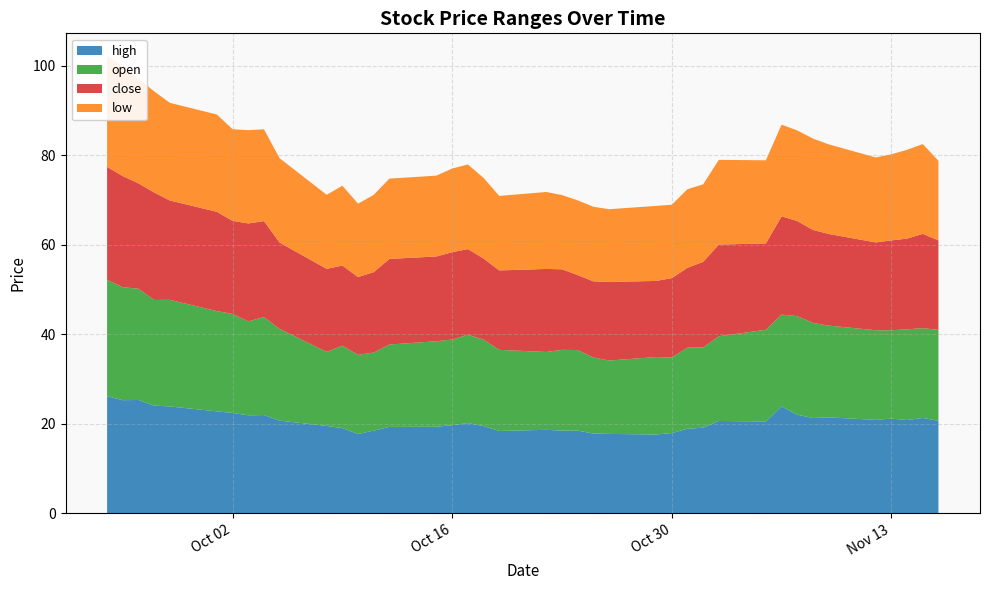

Reading left to right, transcribe all the data shown in this chart.

high: 0=20.7	1=21.3	2=20.9	3=21.2	4=20.9	5=21.5	6=21.3	7=22.0	8=23.9	9=20.5	10=20.7	11=19.2	12=18.9	13=18.0	14=17.6	15=17.8	16=17.9	17=18.5	18=18.5	19=18.7	20=18.4	21=19.5	22=20.2	23=19.7	24=19.4	25=19.3	26=18.5	27=17.8	28=19.1	29=19.5	30=20.7	31=22.0	32=21.9	33=22.5	34=22.8	35=23.9	36=24.1	37=25.4	38=25.3	39=26.2
low: 0=17.8	1=20.1	2=19.9	3=19.2	4=19.0	5=20.0	6=20.4	7=20.2	8=20.5	9=18.6	10=18.9	11=17.3	12=17.6	13=16.4	14=16.8	15=16.2	16=16.7	17=16.7	18=16.6	19=17.2	20=16.6	21=18.0	22=18.9	23=18.7	24=18.1	25=18.0	26=17.3	27=16.4	28=17.9	29=16.5	30=18.9	31=20.5	32=20.9	33=20.5	34=21.8	35=21.8	36=22.6	37=23.4	38=24.7	39=24.7
open: 0=20.3	1=20.1	2=20.3	3=19.7	4=20.0	5=20.5	6=21.2	7=22.0	8=20.5	9=20.5	10=18.9	11=17.9	12=18.1	13=16.9	14=17.3	15=16.4	16=17.0	17=18.0	18=18.0	19=17.4	20=18.1	21=19.3	22=19.8	23=19.1	24=19.1	25=18.4	26=17.5	27=17.7	28=18.4	29=16.5	30=20.5	31=21.9	32=21.0	33=22.1	34=22.4	35=23.8	36=23.6	37=24.9	38=25.2	39=26.0
close: 0=20.0	1=21.1	2=20.3	3=20.1	4=19.6	5=20.5	6=20.8	7=21.2	8=22.0	9=19.3	10=20.5	11=19.1	12=17.8	13=17.7	14=17.0	15=17.6	16=17.0	17=16.8	18=18.0	19=18.6	20=17.8	21=18.1	22=19.1	23=19.5	24=19.0	25=19.1	26=18.0	27=17.4	28=17.9	29=18.6	30=19.3	31=21.4	32=21.9	33=20.8	34=22.2	35=22.2	36=24.0	37=23.5	38=24.8	39=25.2